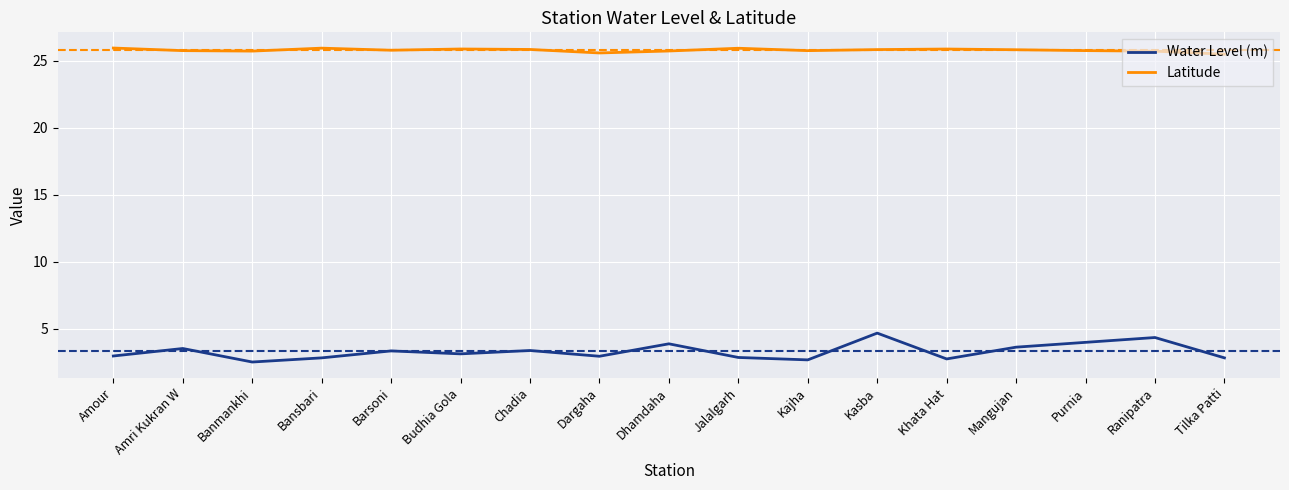

Rank the series at Kajha from lowest to highest value.

Water Level (m), Latitude